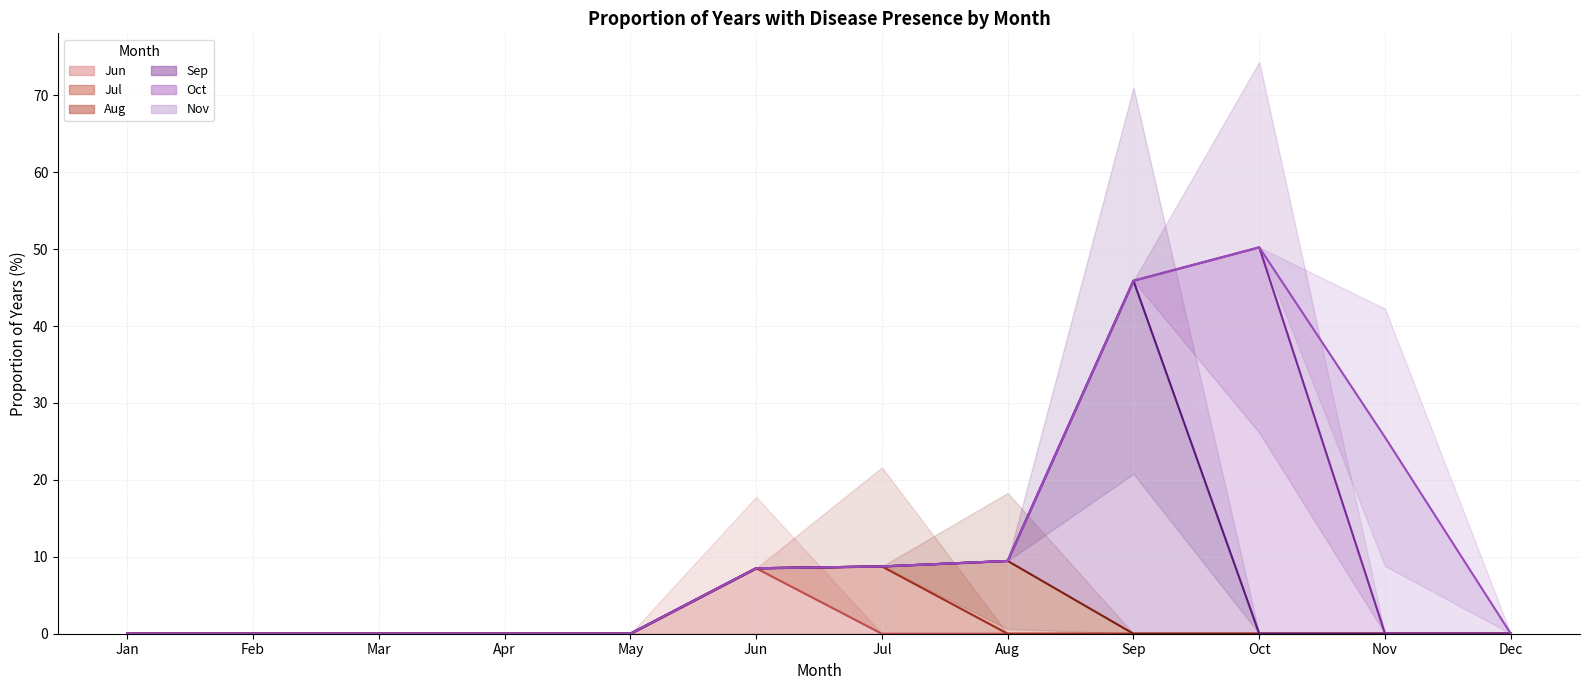

True or false: Nov (line) and Jul (line) cross at least once.

False